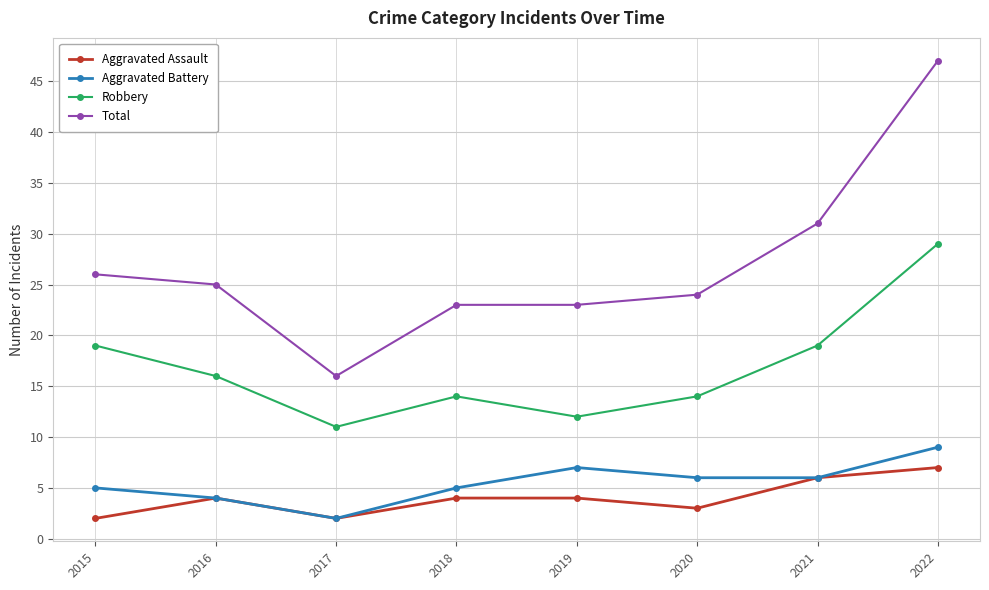

Reading left to right, extract all data points from this chart.

Aggravated Assault: 2	4	2	4	4	3	6	7
Aggravated Battery: 5	4	2	5	7	6	6	9
Robbery: 19	16	11	14	12	14	19	29
Total: 26	25	16	23	23	24	31	47